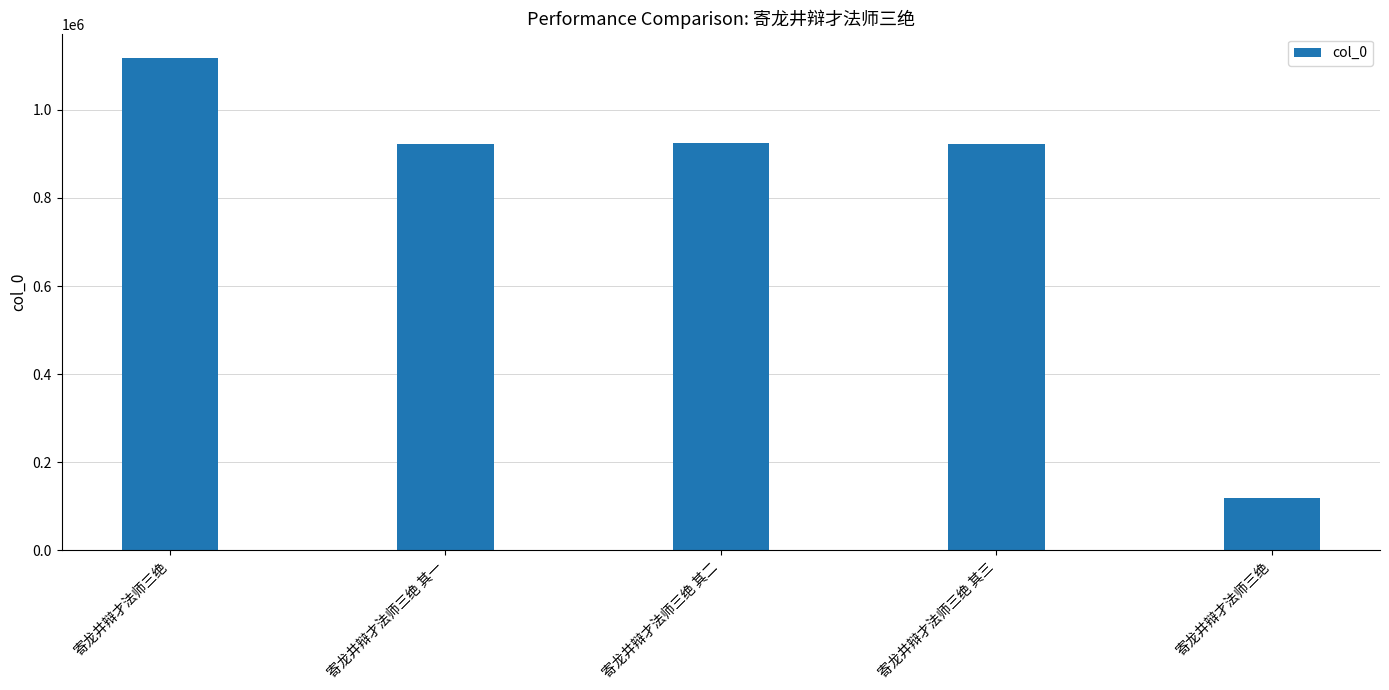

What is the difference between the values at 寄龙井辩才法师三绝 其三 and 寄龙井辩才法师三绝?

193523